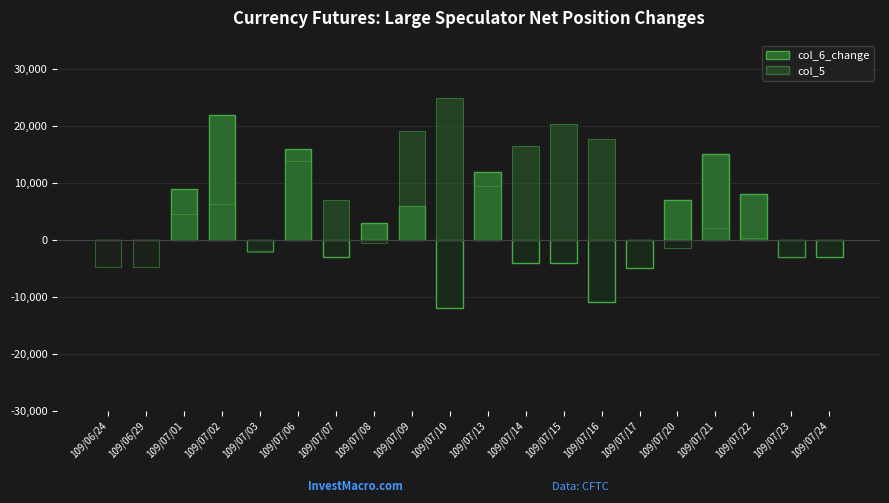

How many values in col_5 are above zero?

13